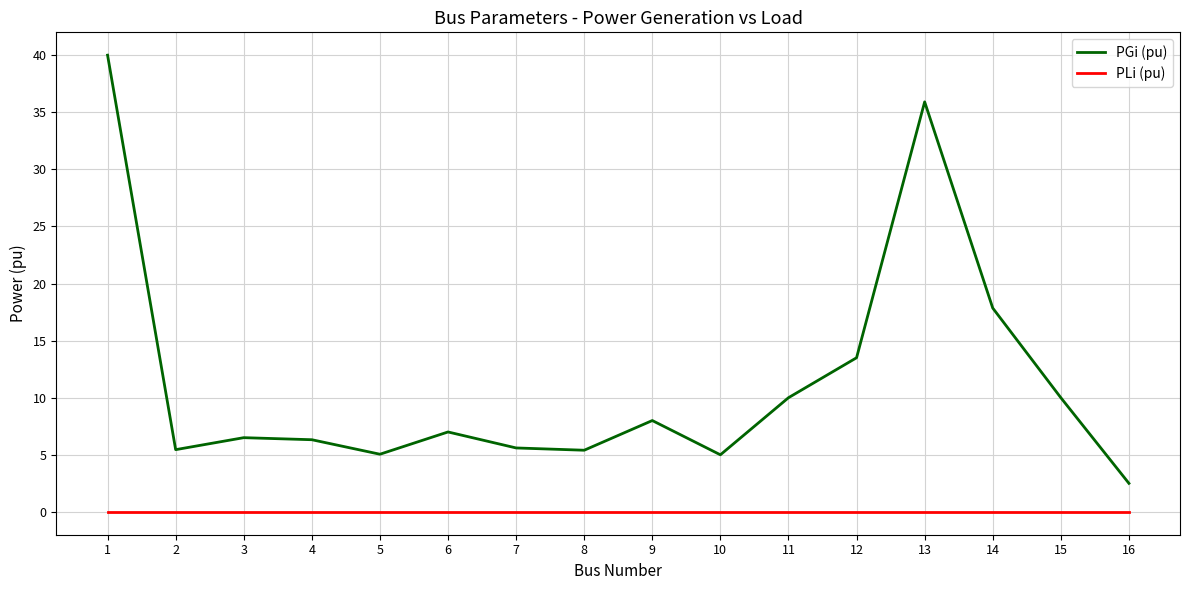

What is the difference between the PGi (pu) values at 7 and 13?

30.3